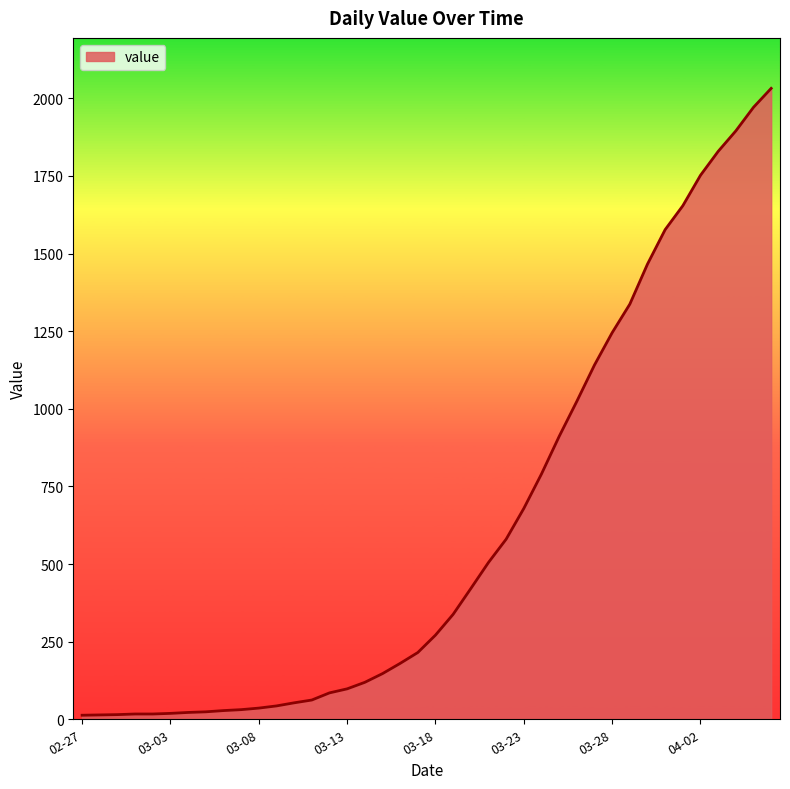

What is the difference between the maximum and minimum values?

2019